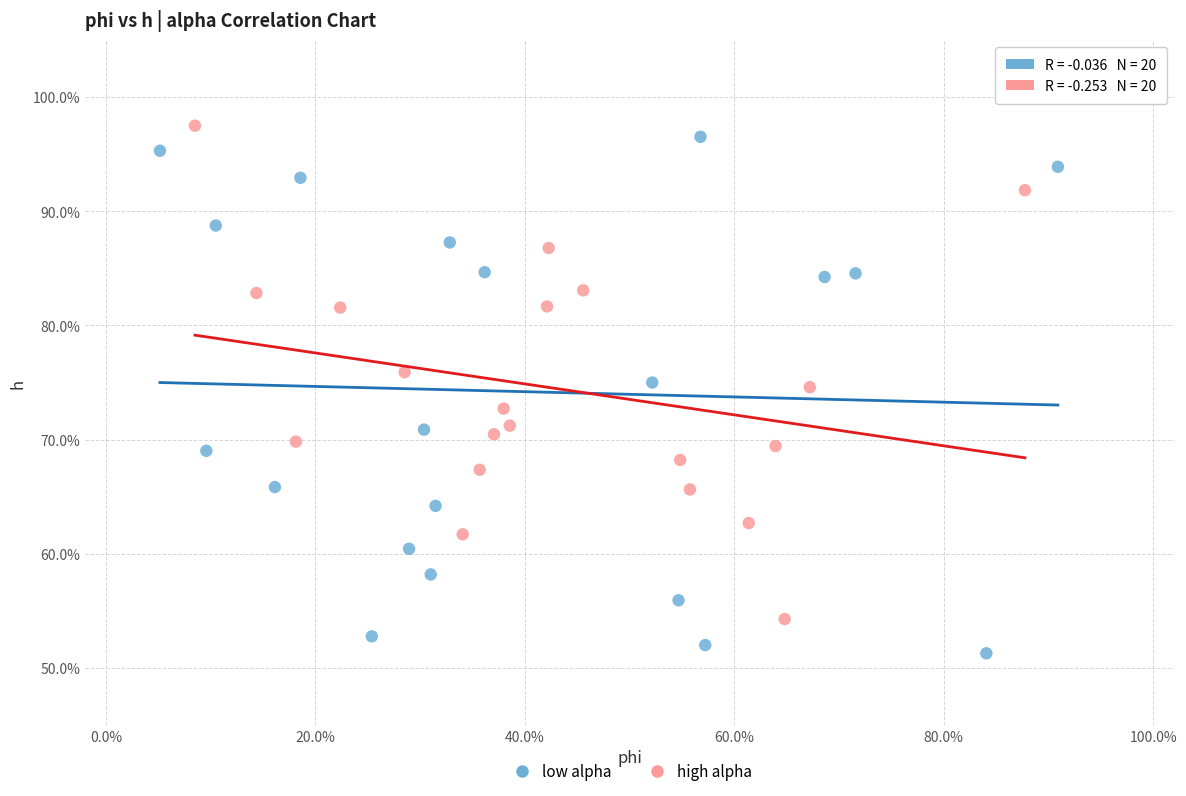

Which series has the widest spread of Y values?

low alpha